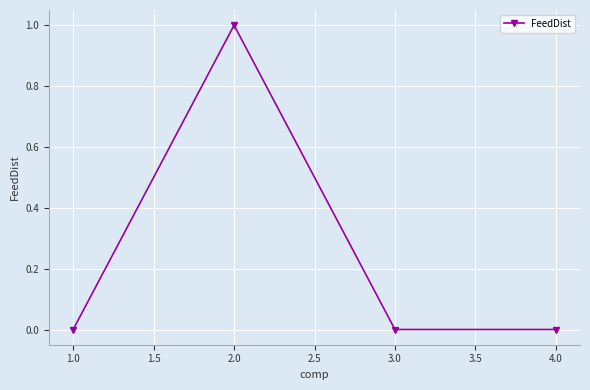

Count the values in the range 0 to 1.

4